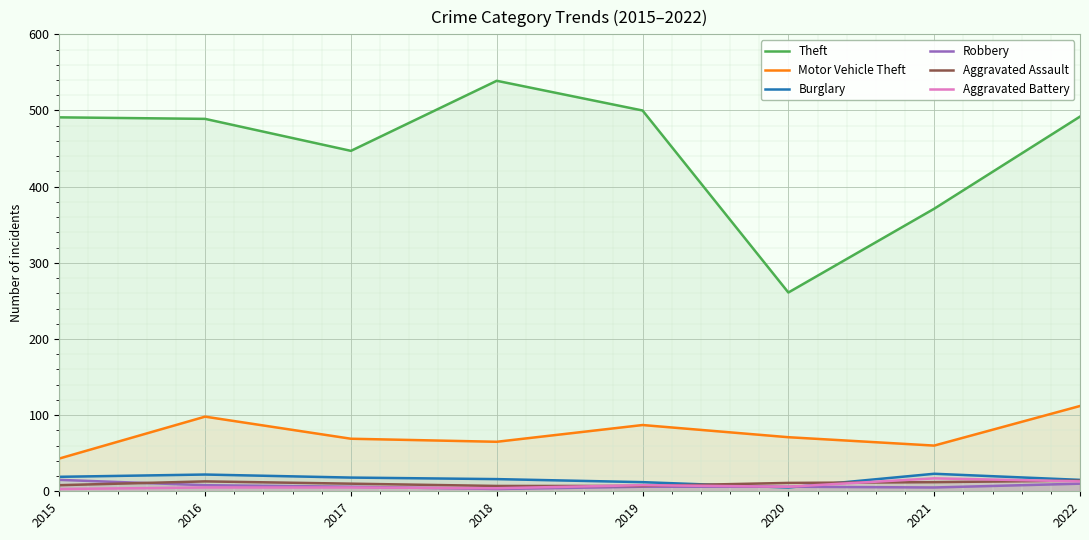

Reading right to left, list all the values displayed in this chart.

Theft: 492	371	261	500	539	447	489	491
Motor Vehicle Theft: 112	60	71	87	65	69	98	43
Burglary: 15	23	5	12	16	18	22	19
Robbery: 10	5	6	6	3	6	8	15
Aggravated Assault: 14	12	11	7	7	10	13	8
Aggravated Battery: 13	17	6	8	4	5	5	3